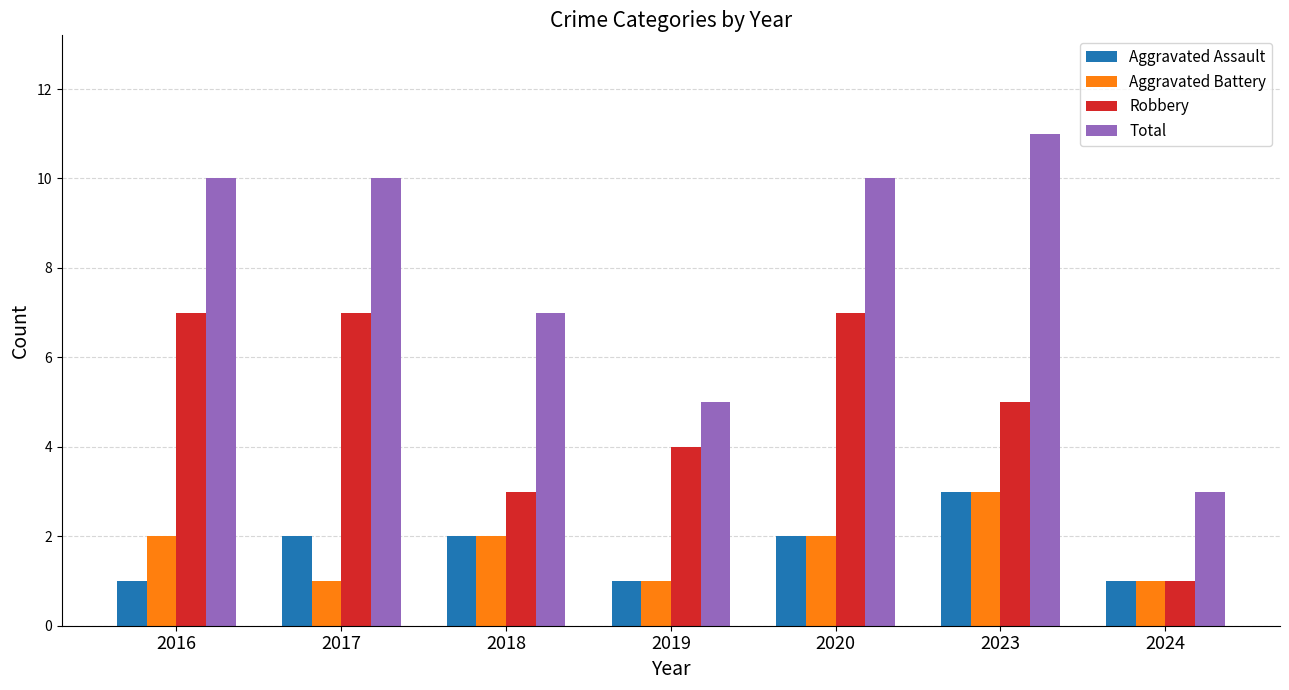

What is the approximate value of Total at 2017?

10